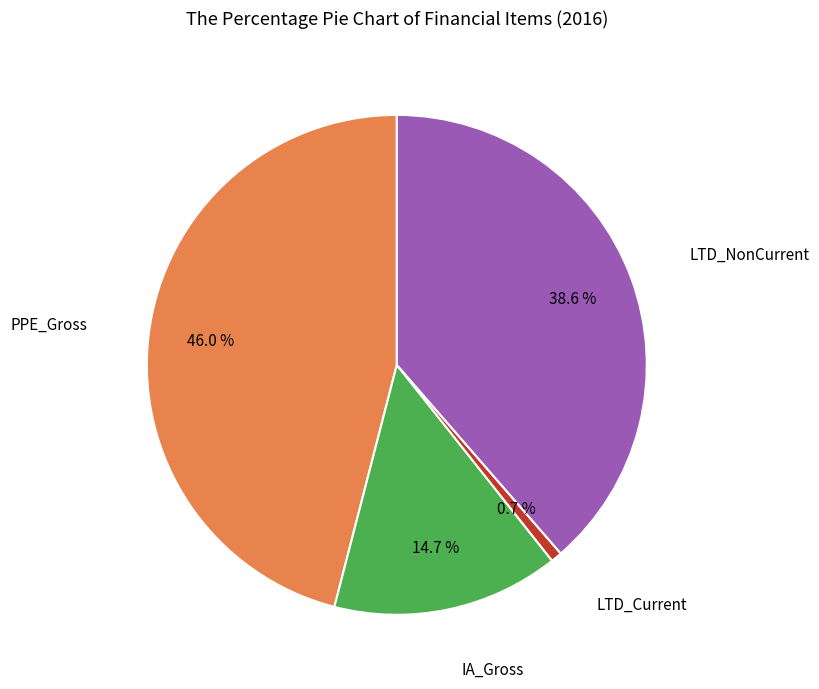

Is there a majority slice in this chart?

No